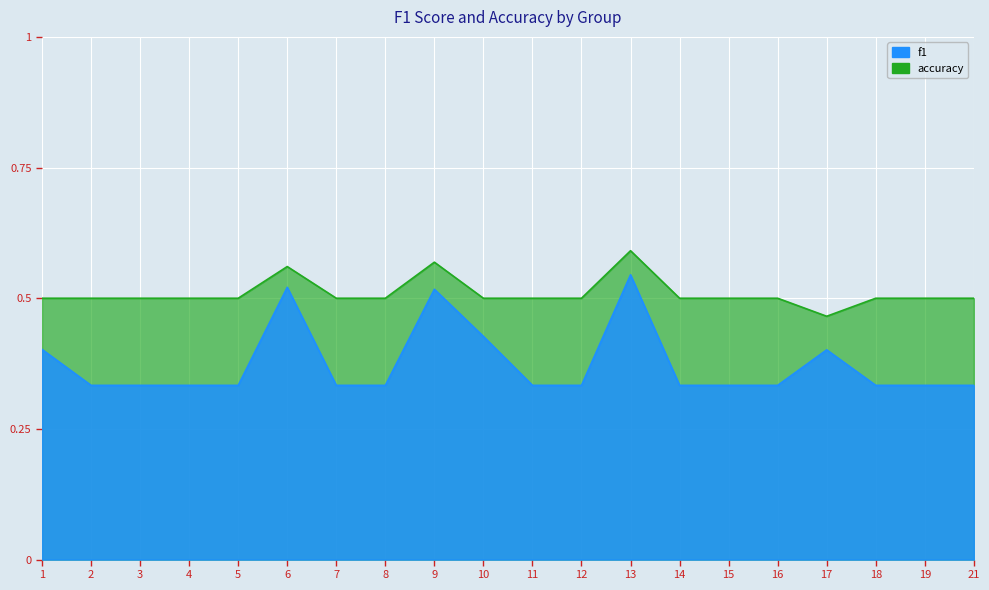

At which category is the sum across all series the highest?

13